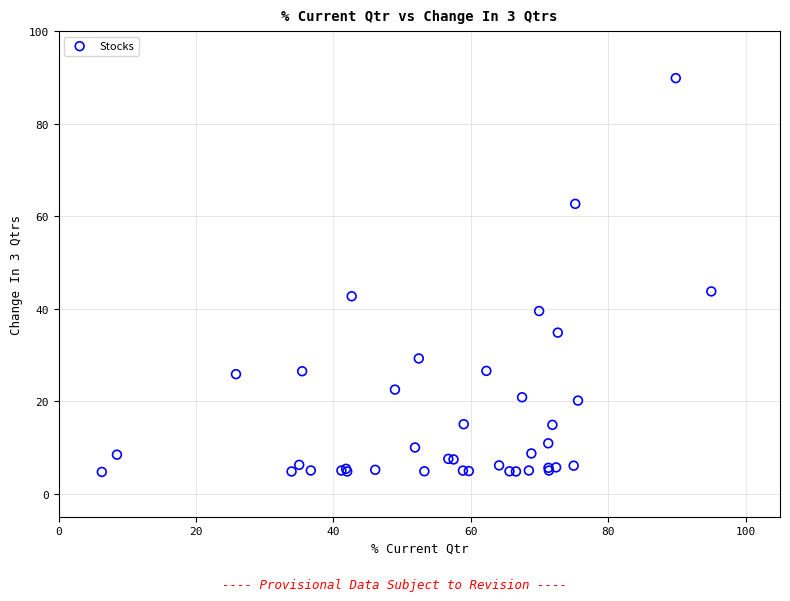

What Y value in the scatter plot is closest to 47?

43.7